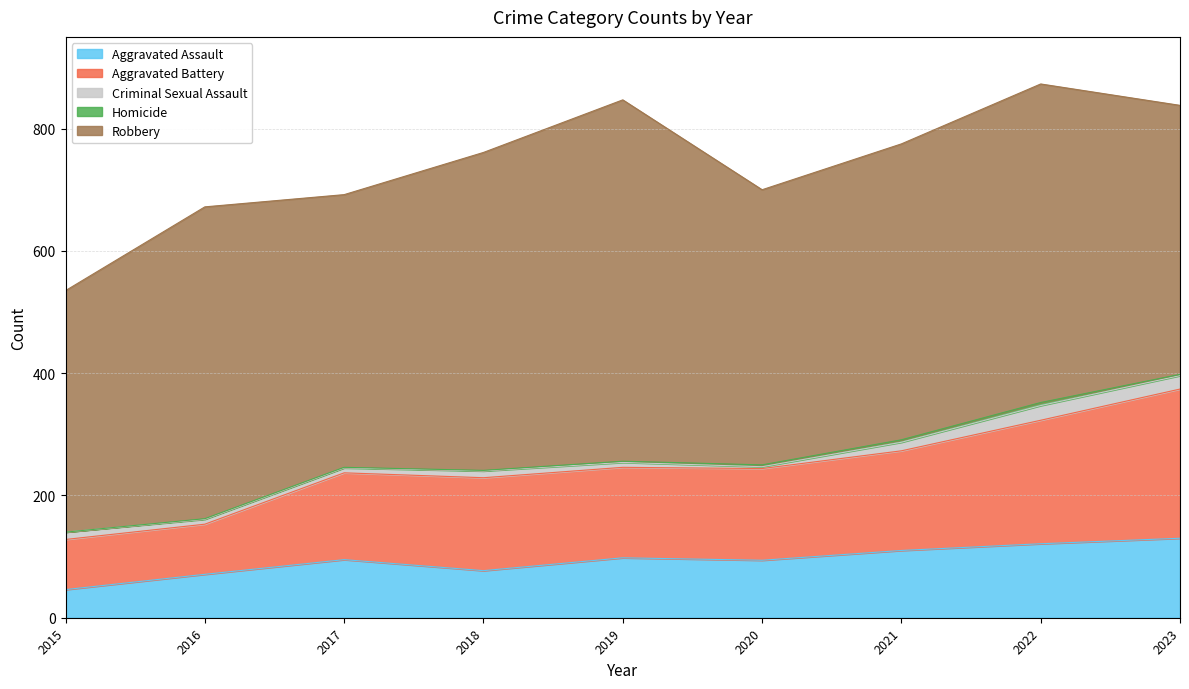

How many interior local valleys does the Robbery series have?

2